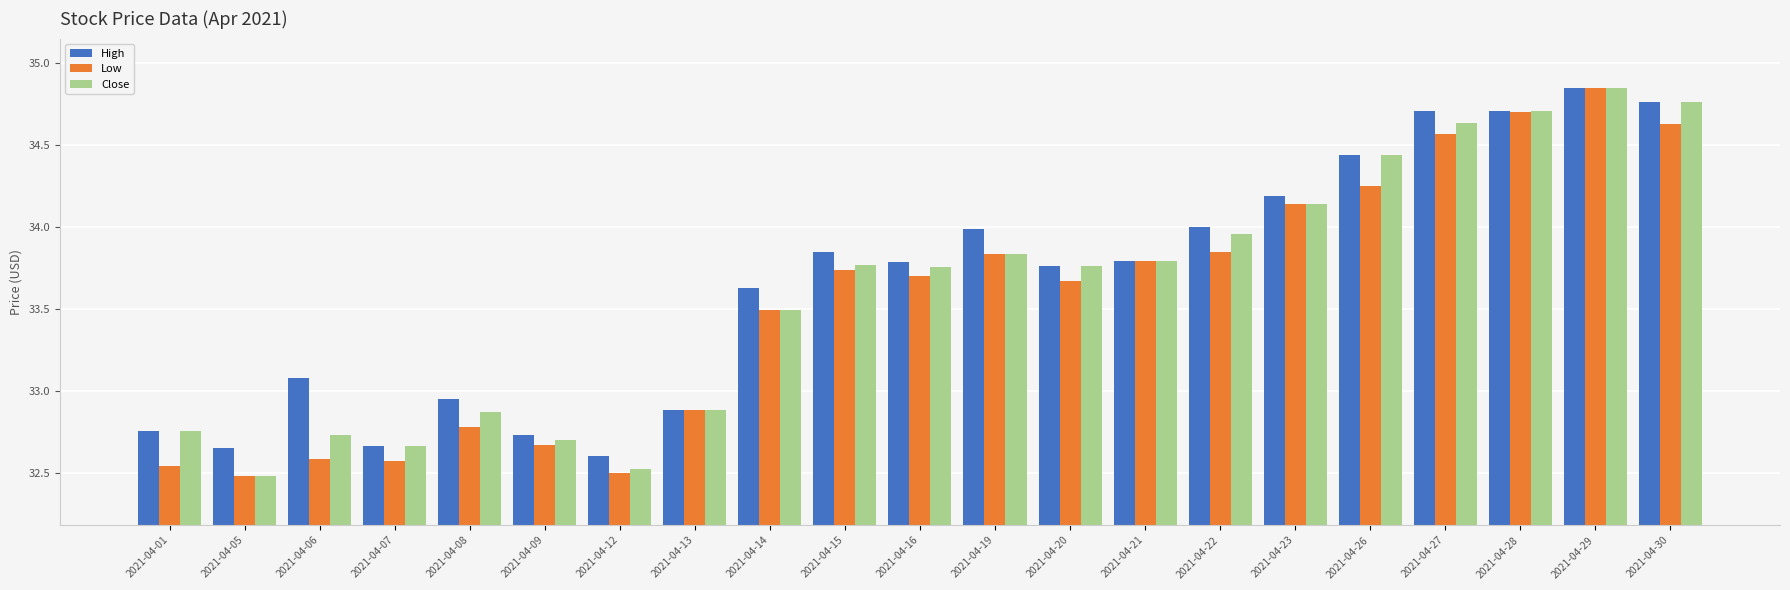

What are all the series names shown in the legend?

High, Low, Close